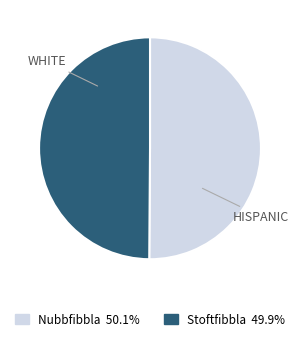

Count the number of slices in the pie.

2